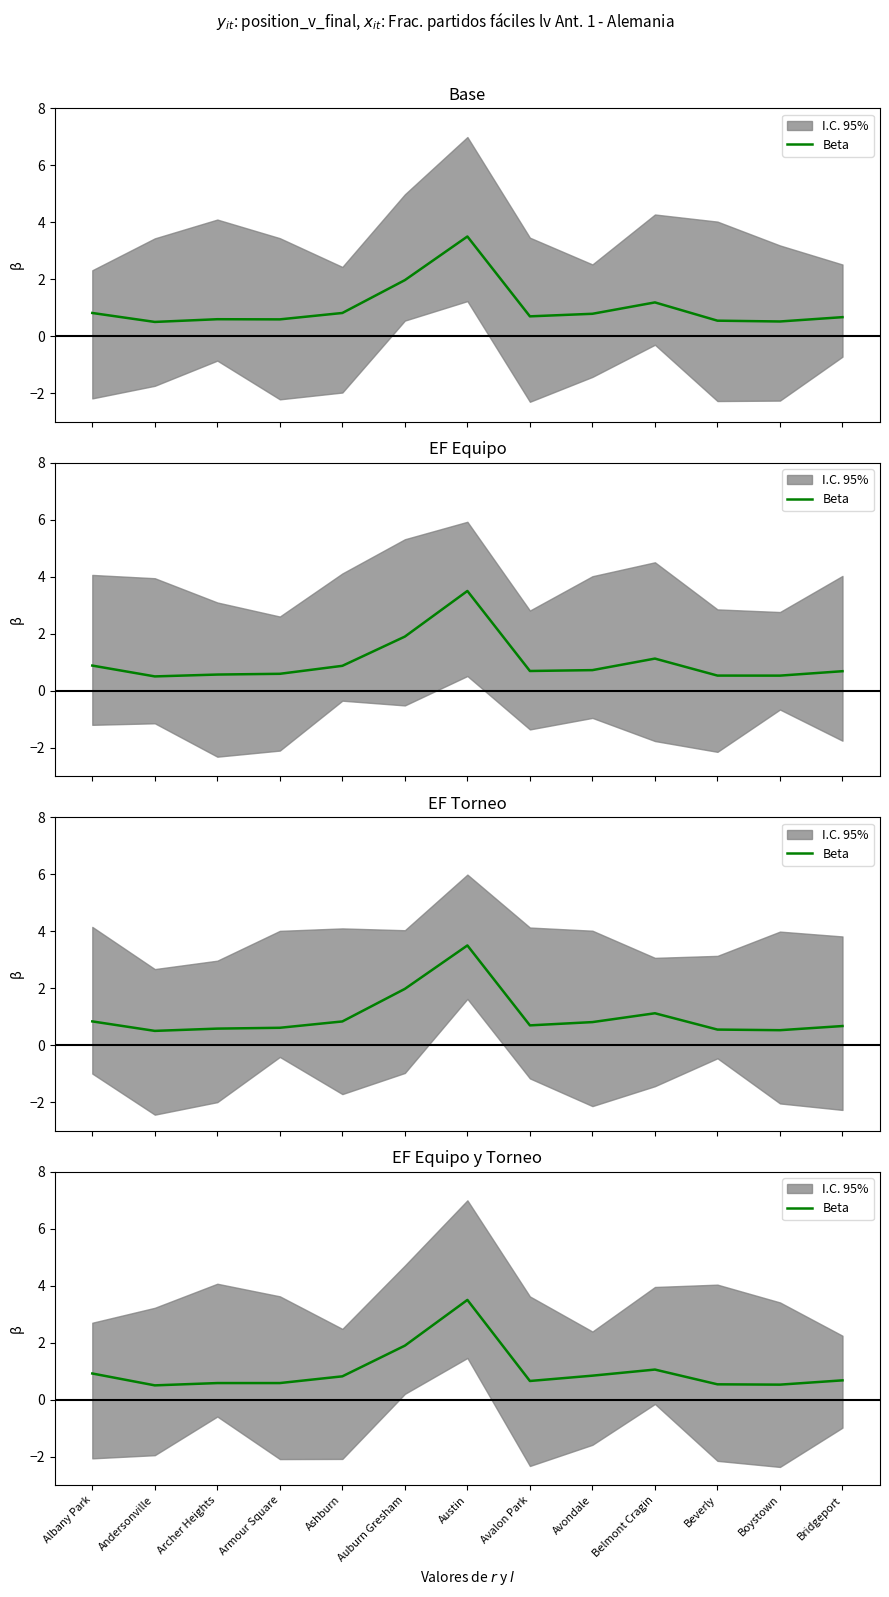

Reading left to right, extract all data points from this chart.

0.9	0.5	0.6	0.6	0.8	1.9	3.5	0.7	0.8	1.1	0.5	0.5	0.7